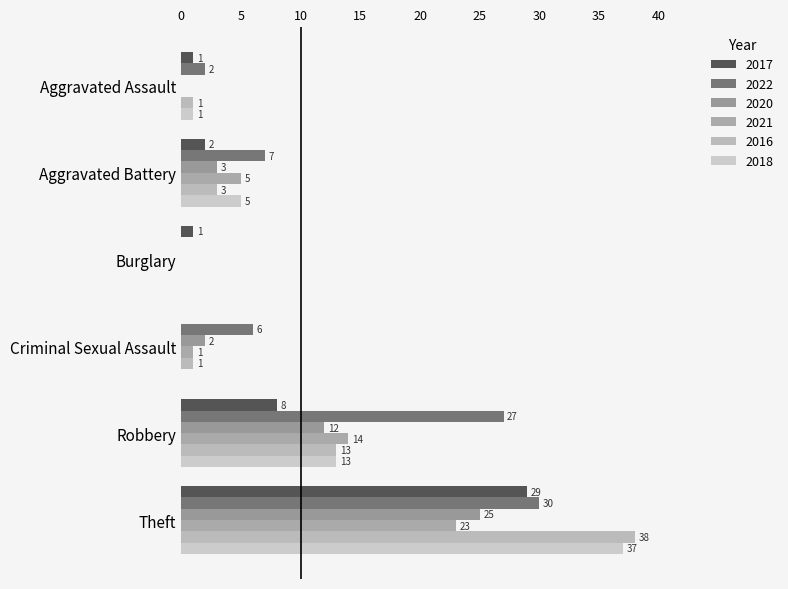

How many series are shown in this chart?

6